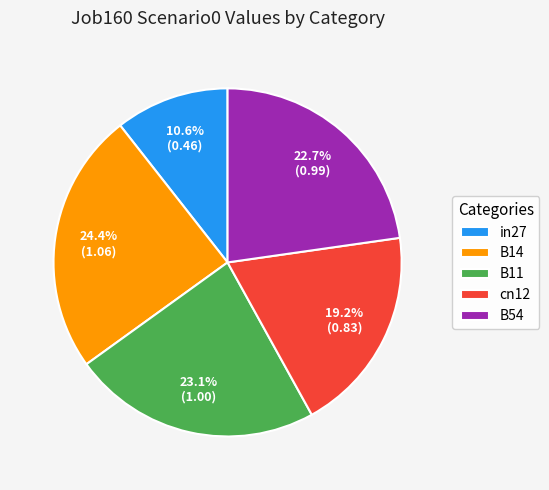

What percentage do cn12 and B14 together represent?

43.6%